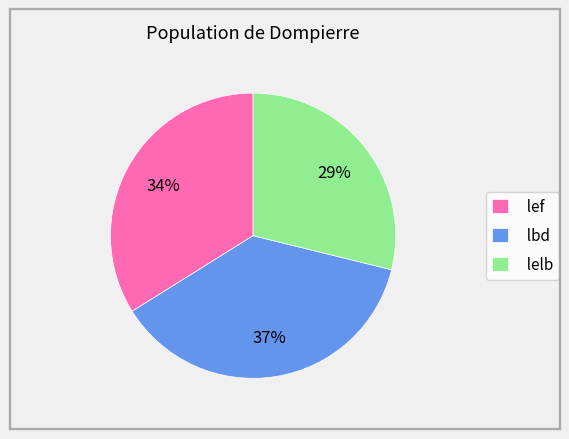

To the nearest percent, what portion does lbd represent?

37%